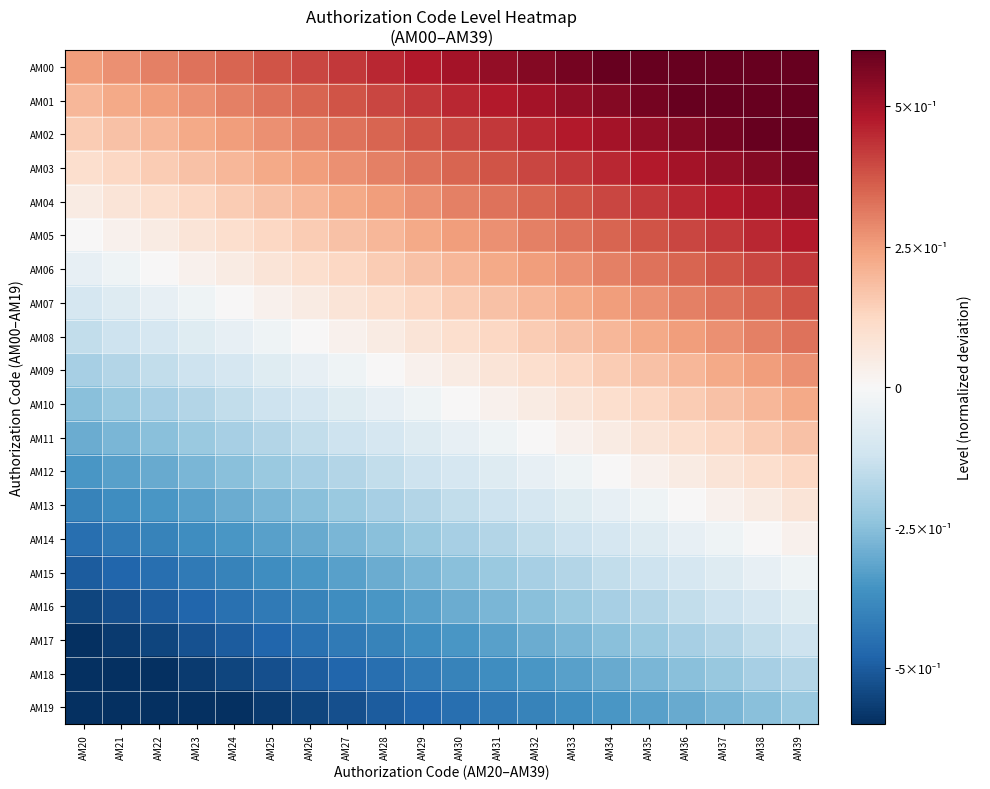

What is the difference between the highest and lowest values at AM28?

0.9